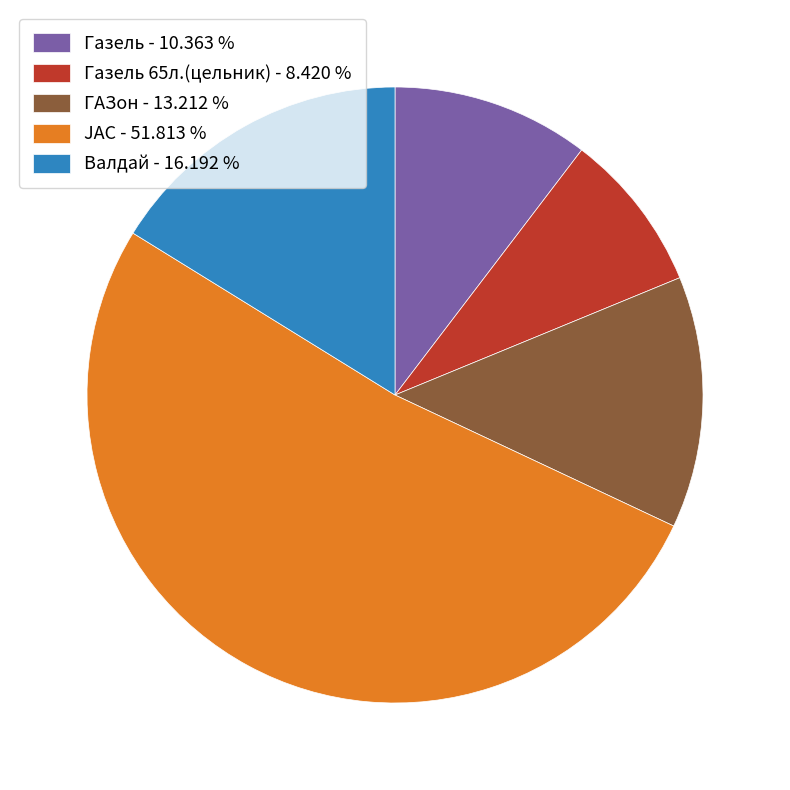

What is the smallest slice in the pie chart?

Газель 65л.(цельник) - 8.420 %